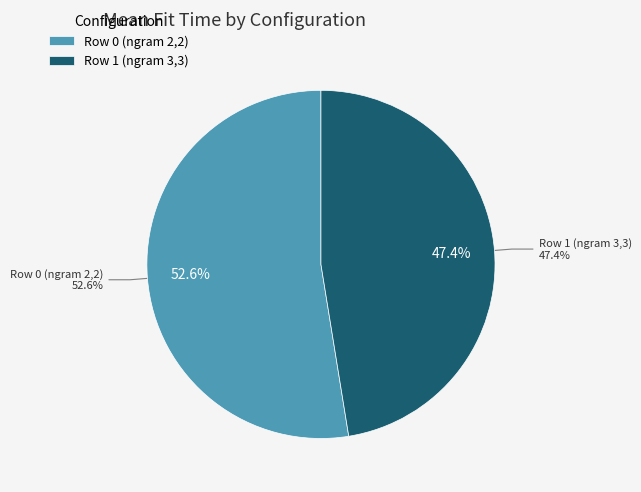

How many slices are in this pie chart?

2